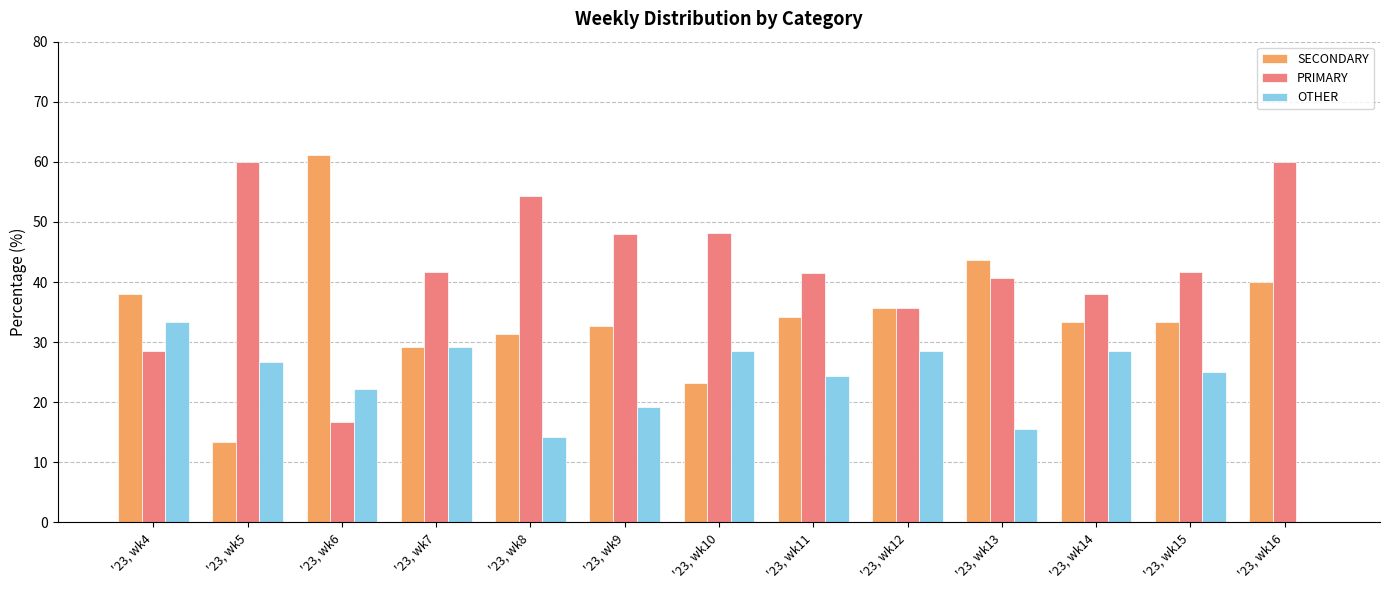

What is the difference between the SECONDARY values at '23, wk12 and '23, wk16?

4.3